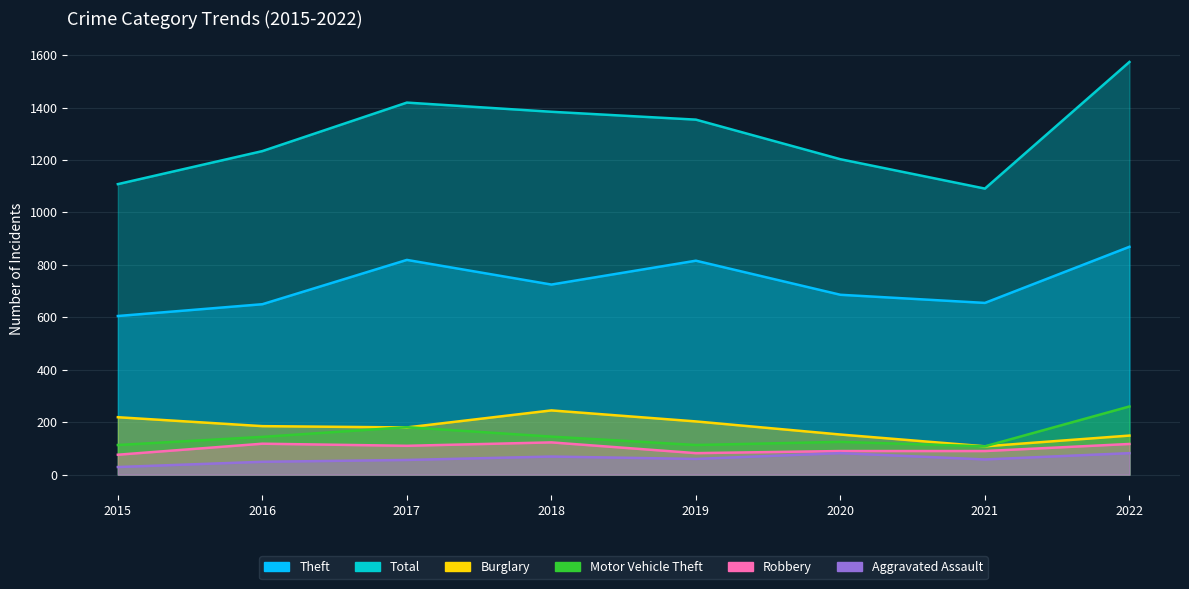

How many data points in Aggravated Assault are above 60?

3